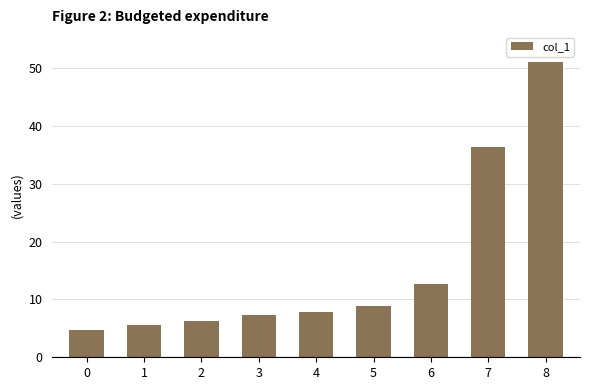

What is the ratio of the value at 8 to the value at 6?

4.0